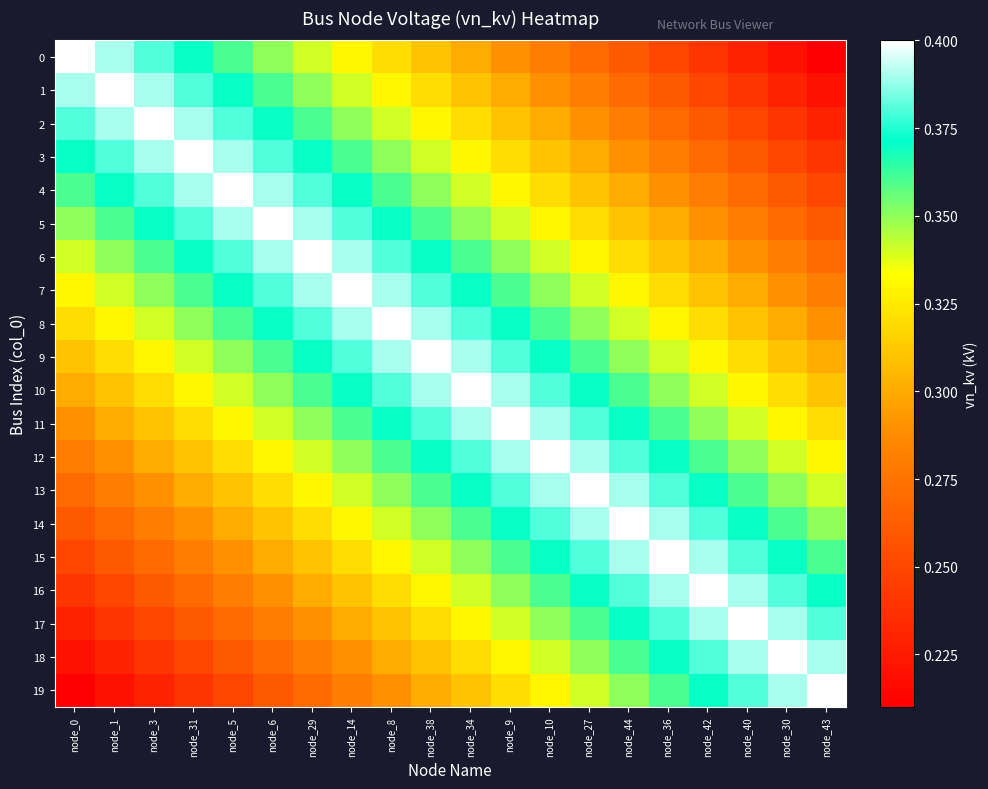

Between node_3 and node_42, which series saw the biggest shift?

19